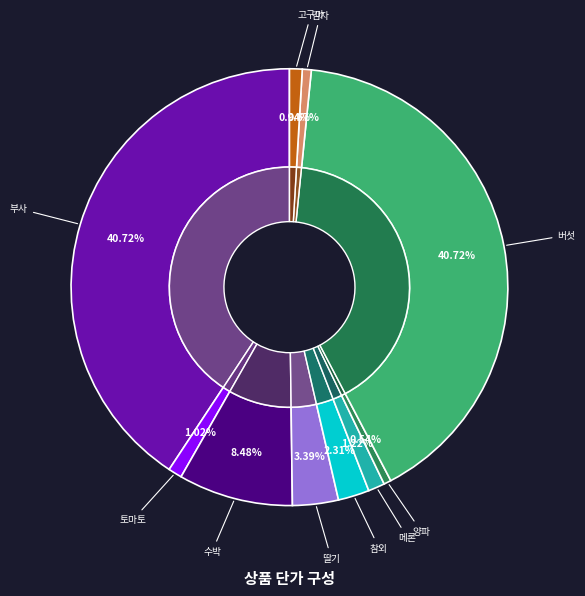

What is the total percentage of 수박 and 메론?

9.7%